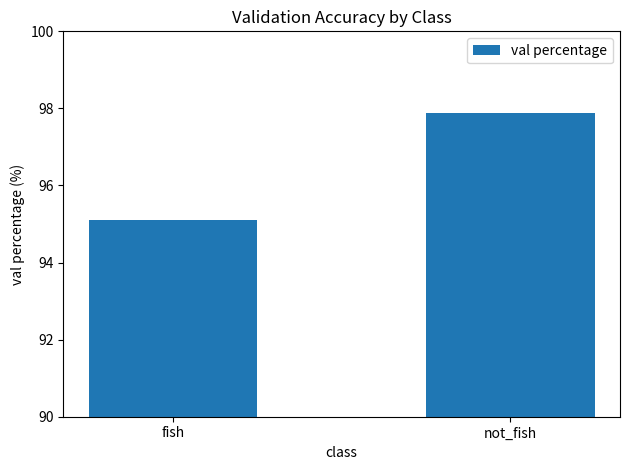

What is the change in value from fish to not_fish?

+2.8